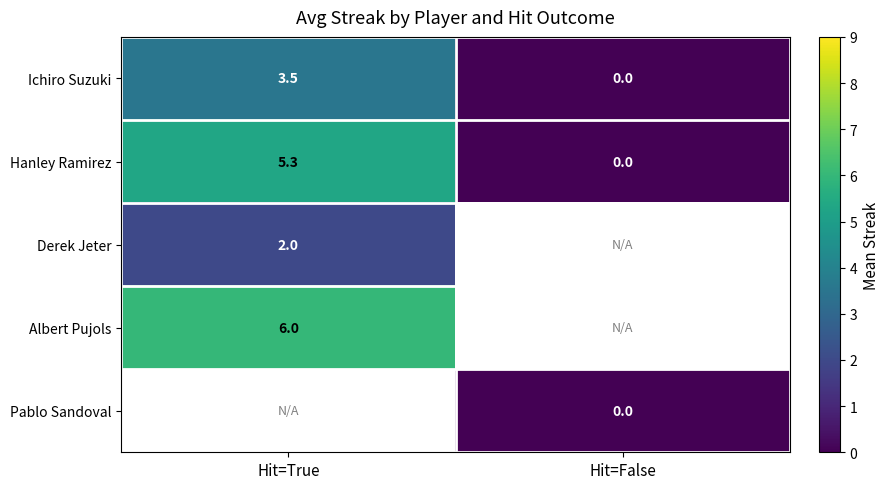

At which label does Hanley Ramirez reach its peak?

Hit=True